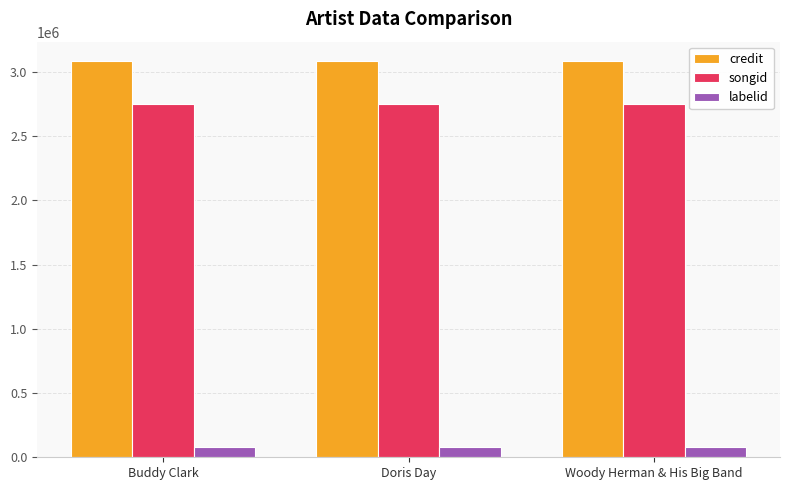

What position from the right is Woody Herman & His Big Band?

1